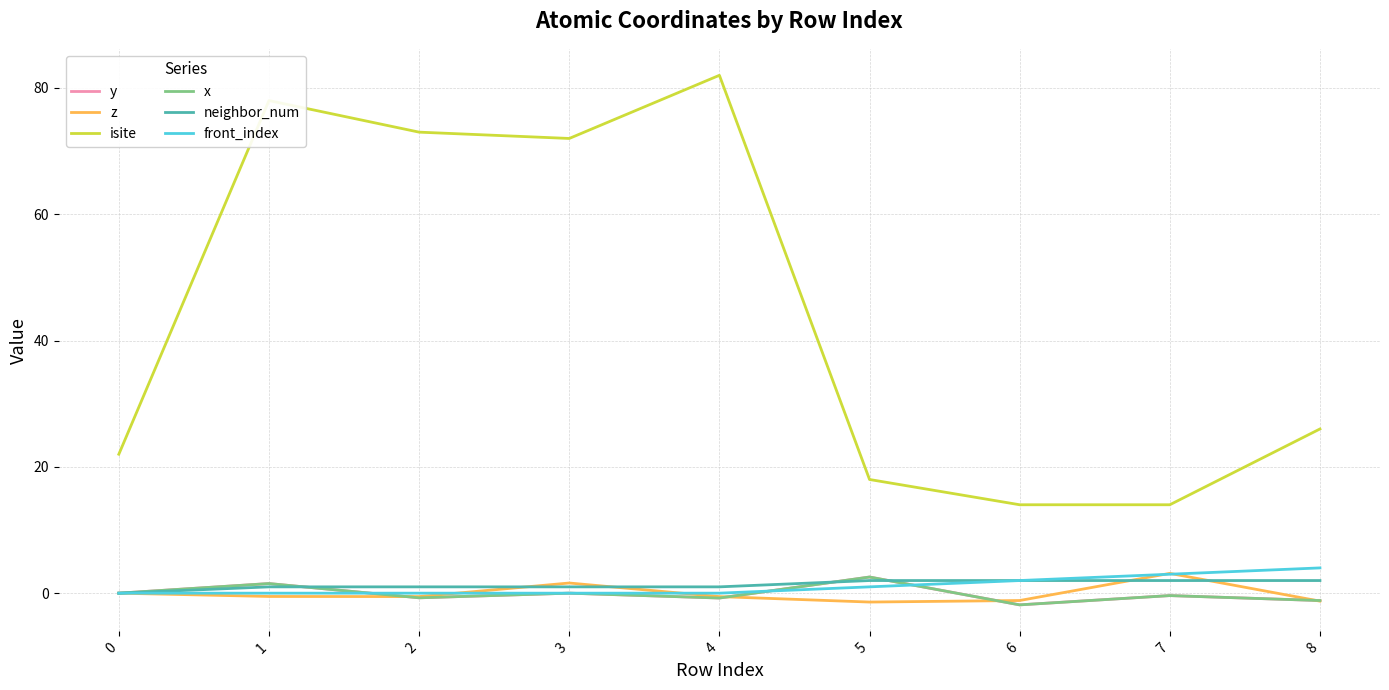

Reading left to right, transcribe all the data shown in this chart.

y: 0=0.0	1=1.5	2=-0.7	3=0.0	4=-0.8	5=2.6	6=-1.9	7=-0.4	8=-1.2
z: 0=0.0	1=-0.5	2=-0.5	3=1.6	4=-0.5	5=-1.4	6=-1.2	7=3.1	8=-1.3
isite: 0=22.0	1=78.0	2=73.0	3=72.0	4=82.0	5=18.0	6=14.0	7=14.0	8=26.0
x: 0=0.0	1=1.5	2=-0.7	3=0.0	4=-0.8	5=2.6	6=-1.9	7=-0.4	8=-1.2
neighbor_num: 0=0.0	1=1.0	2=1.0	3=1.0	4=1.0	5=2.0	6=2.0	7=2.0	8=2.0
front_index: 0=0.0	1=0.0	2=0.0	3=0.0	4=0.0	5=1.0	6=2.0	7=3.0	8=4.0